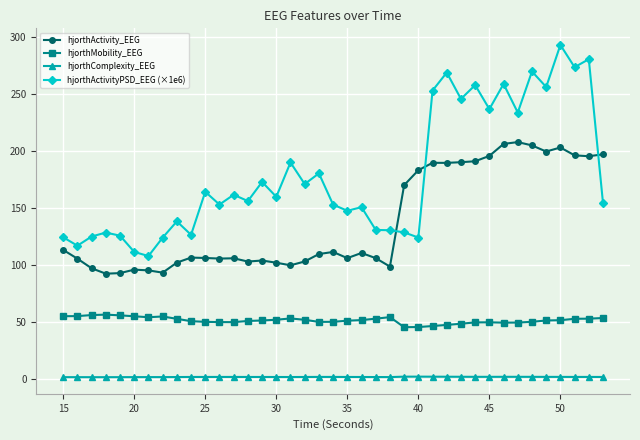

Rank the series by their maximum value, from highest to lowest.

hjorthActivityPSD_EEG (×1e6), hjorthActivity_EEG, hjorthMobility_EEG, hjorthComplexity_EEG